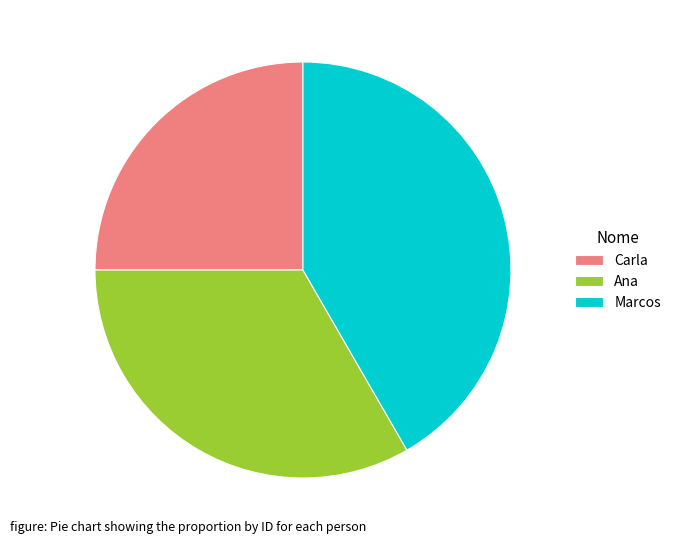

Combined, do Carla and Marcos account for over 50%?

Yes